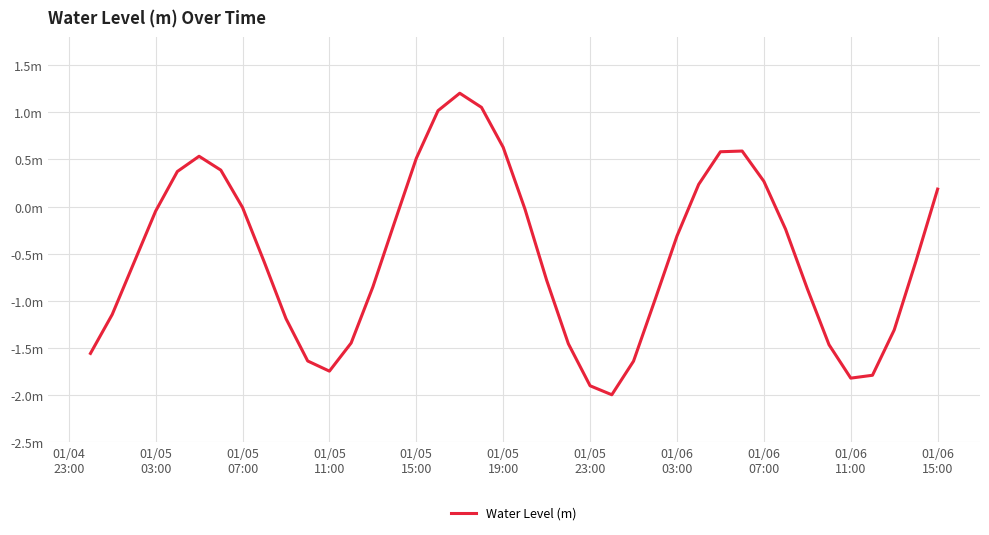

Does the chart have visible grid lines?

Yes